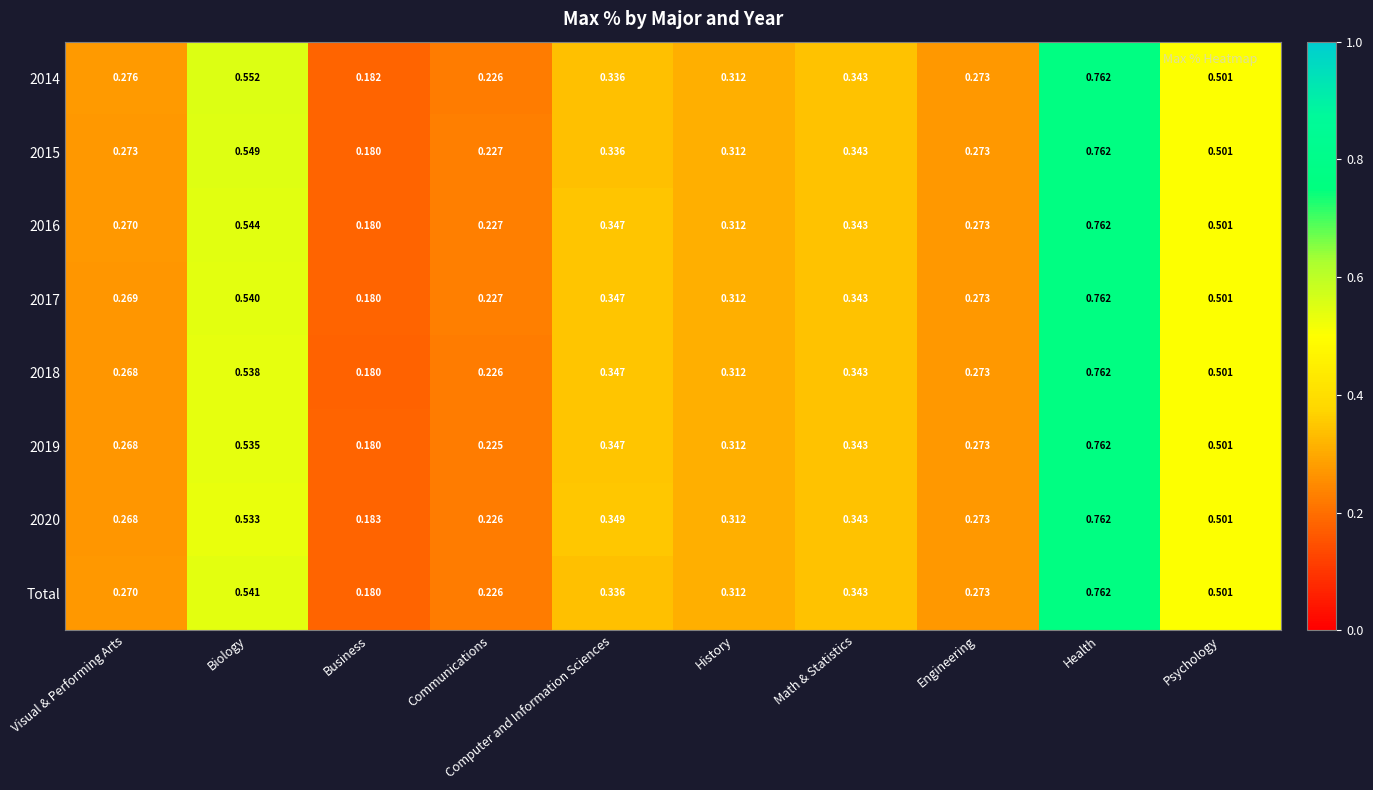

At which category is the sum across all series the highest?

Health